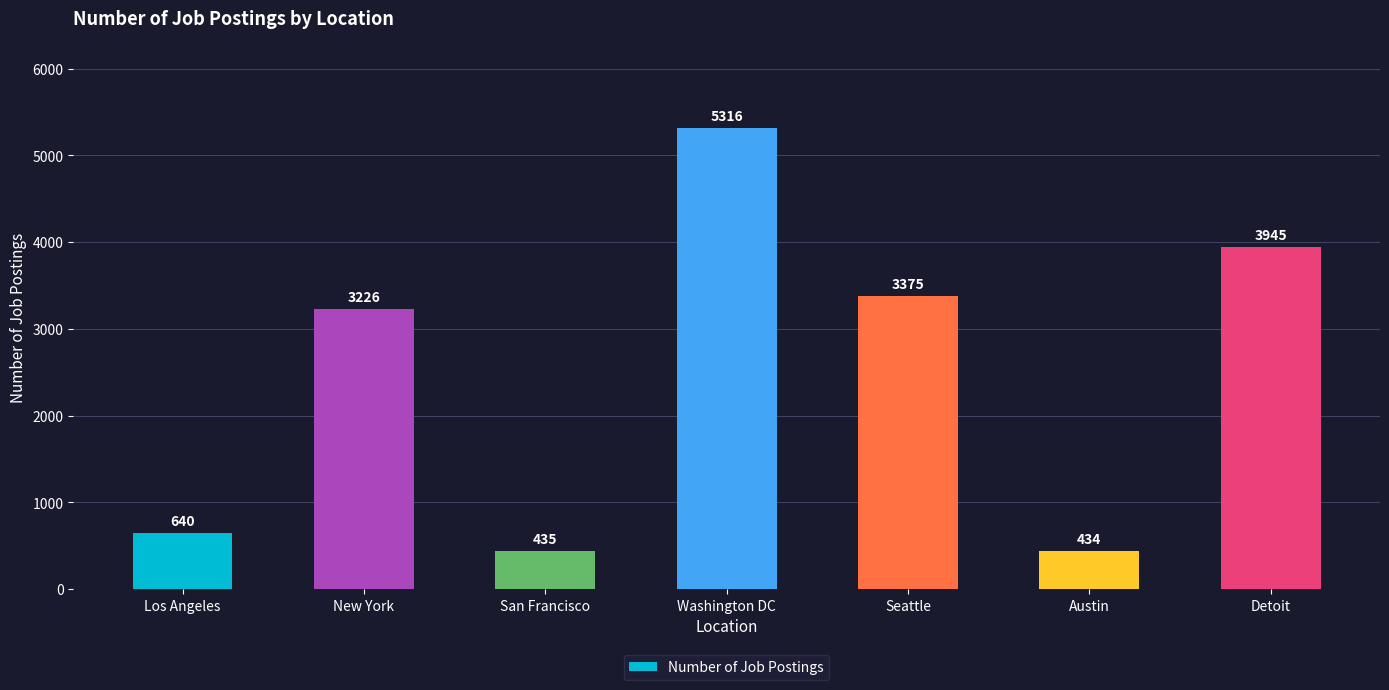

At which category does the chart reach its peak across all series?

Washington DC